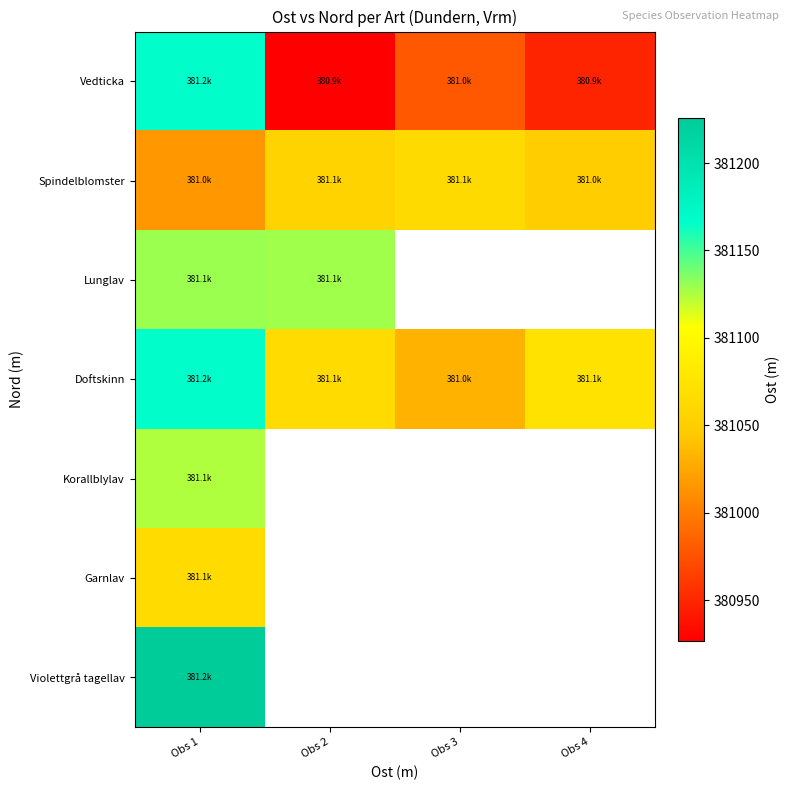

Where is Lunglav nearest to the value 381128?

Obs 2